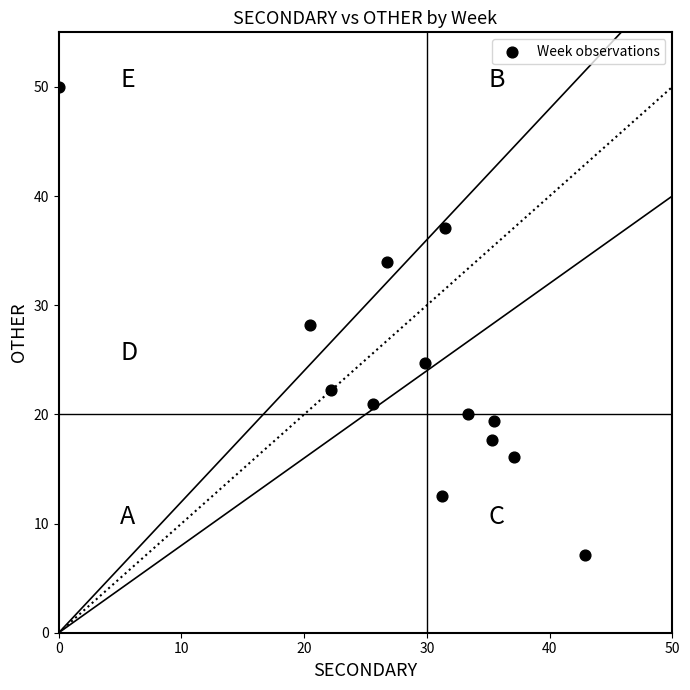

What is the range of Y values (max minus min)?

42.9